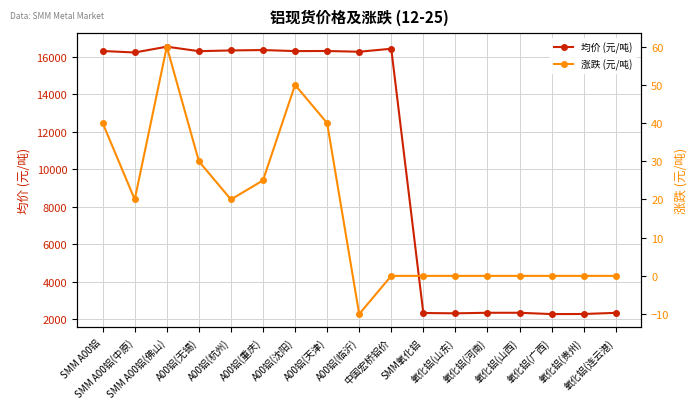

True or false: 涨跌 (元/吨) and 均价 (元/吨) cross at least once.

False